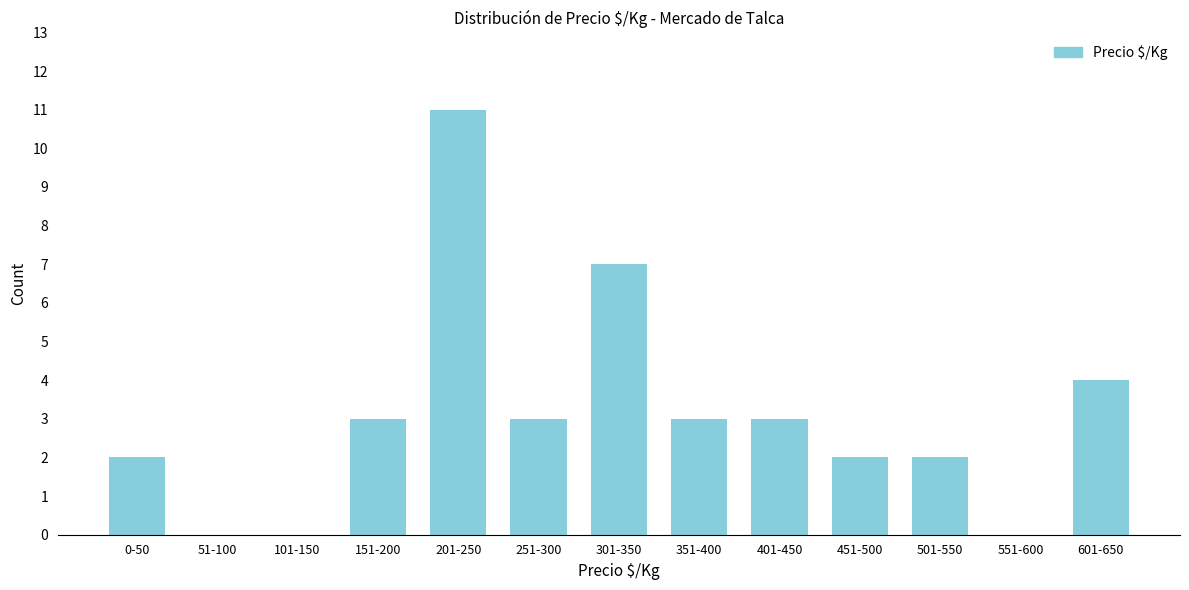

Reading left to right, transcribe all the data shown in this chart.

0-50=2	51-100=0	101-150=0	151-200=3	201-250=11	251-300=3	301-350=7	351-400=3	401-450=3	451-500=2	501-550=2	551-600=0	601-650=4